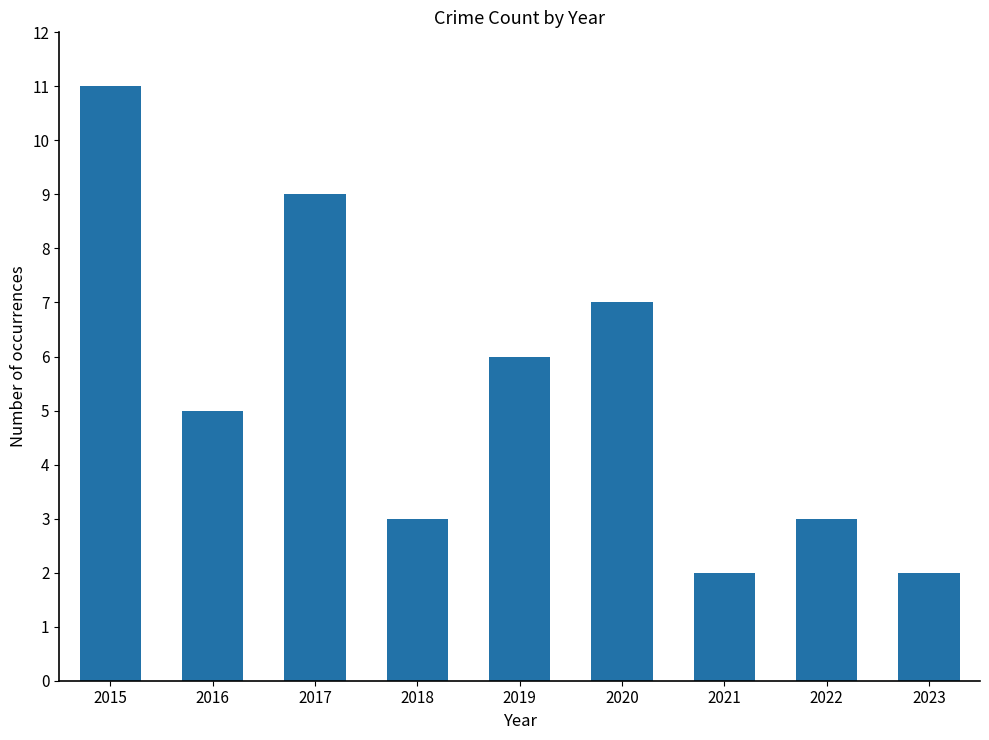

What is the value of the 1st bar from the left?

11